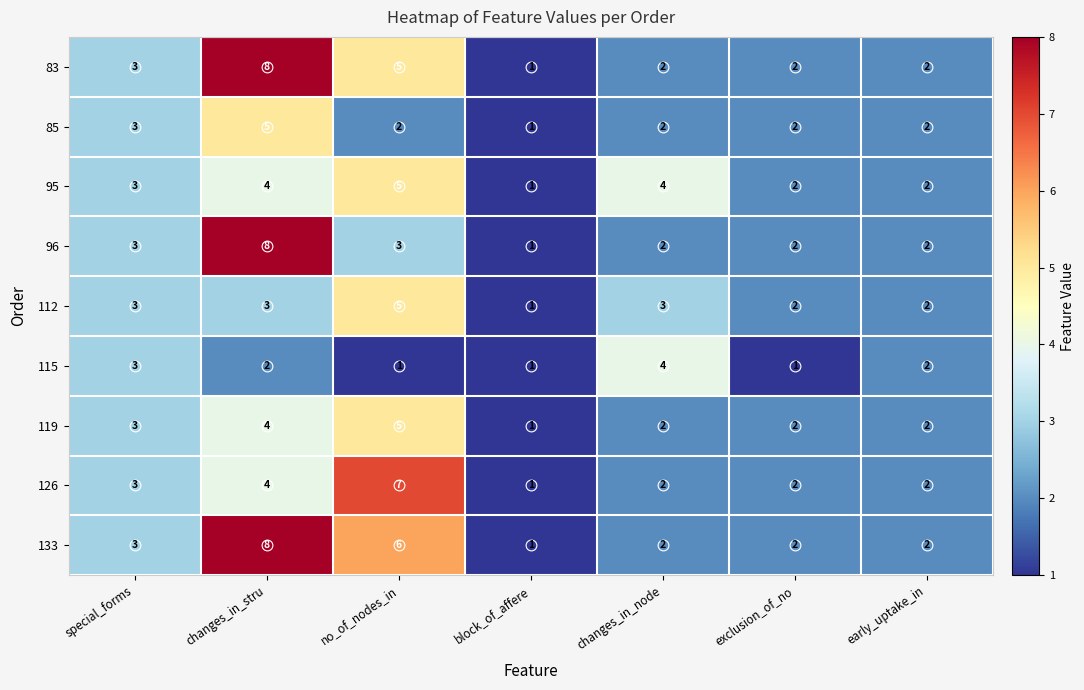

The value of 83 at changes_in_node is 2. True or false?

True